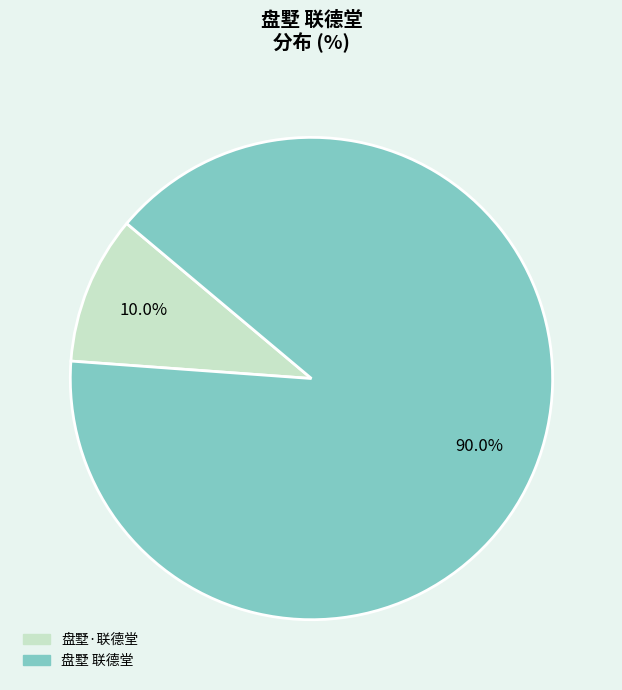

Is there a majority slice in this chart?

Yes